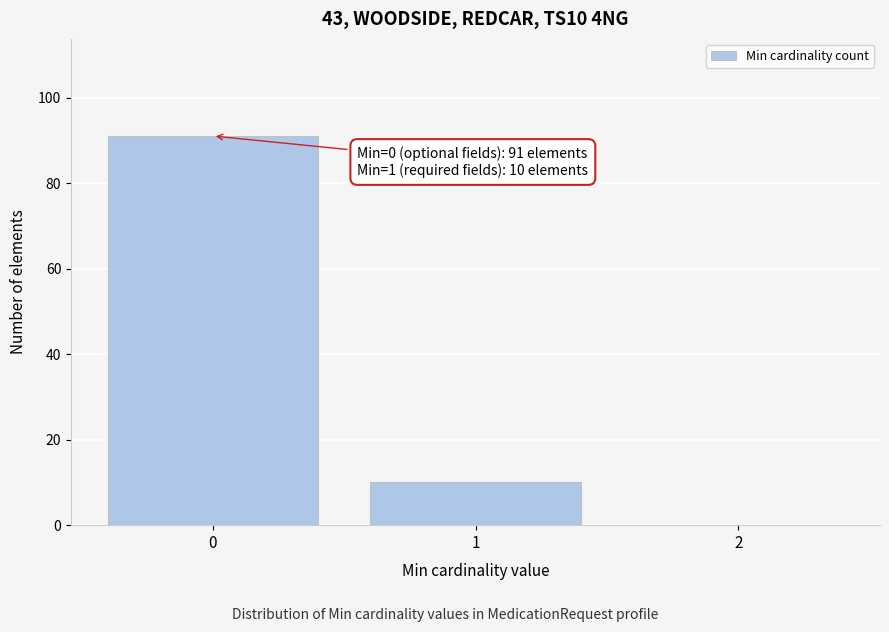

Over which range of the x-axis is the bar tallest?

-0.5 to 0.5